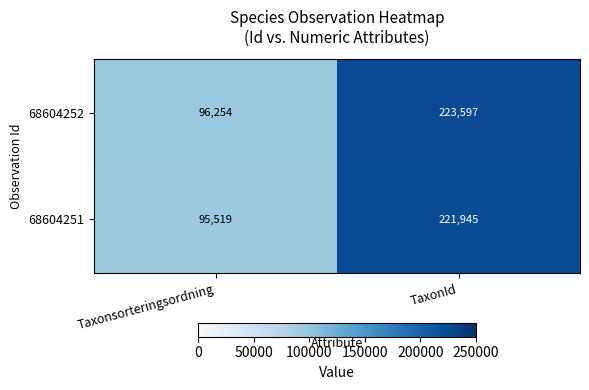

At which category is the sum across all series the highest?

TaxonId